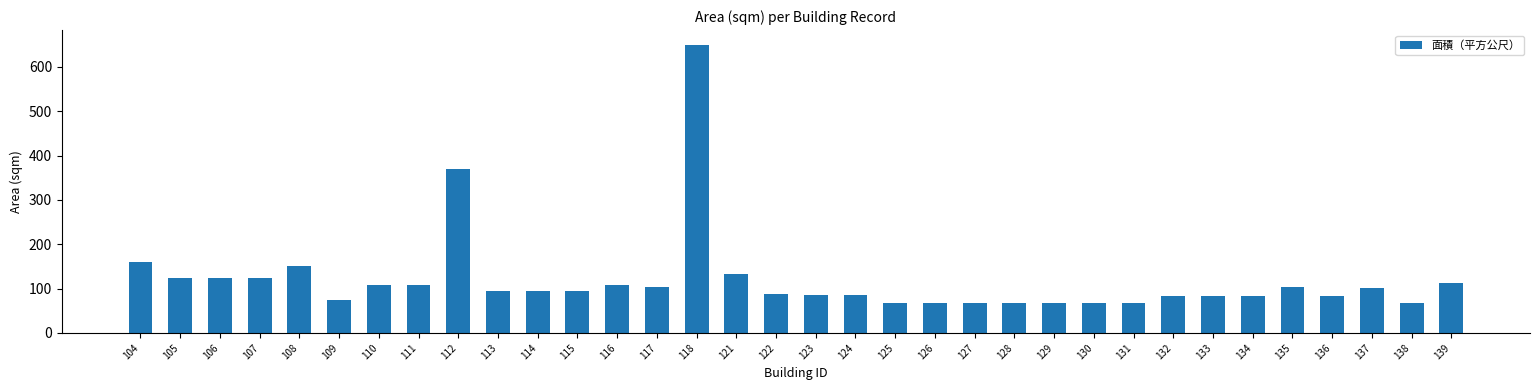

What is the change in value from 108 to 127?

-84.5